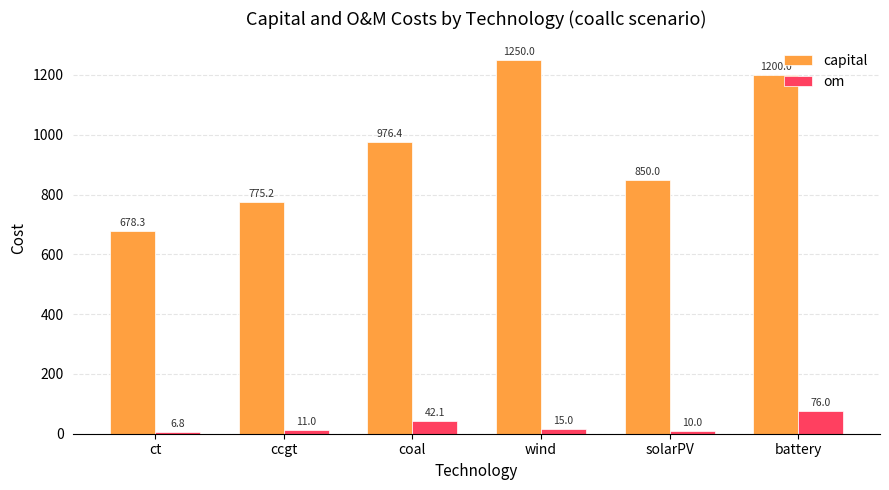

Count the number of categories in the chart.

6